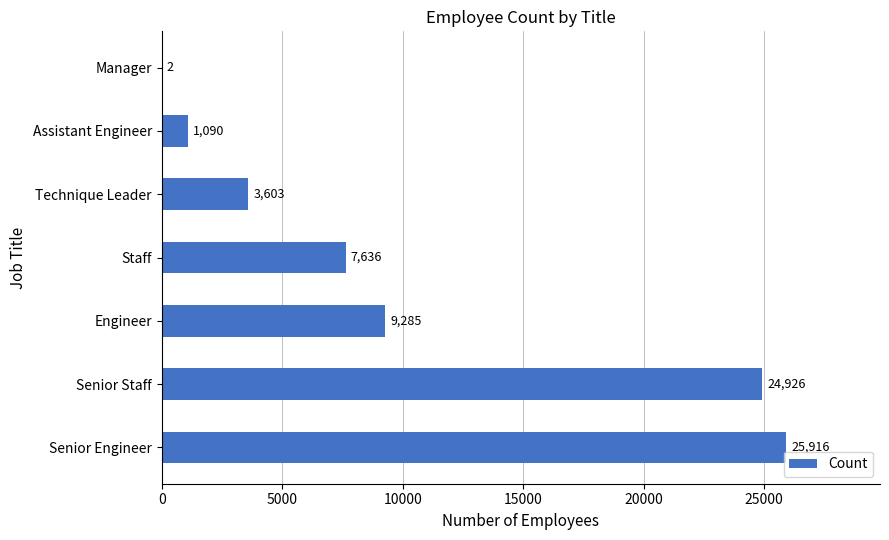

What is the average value?

10351